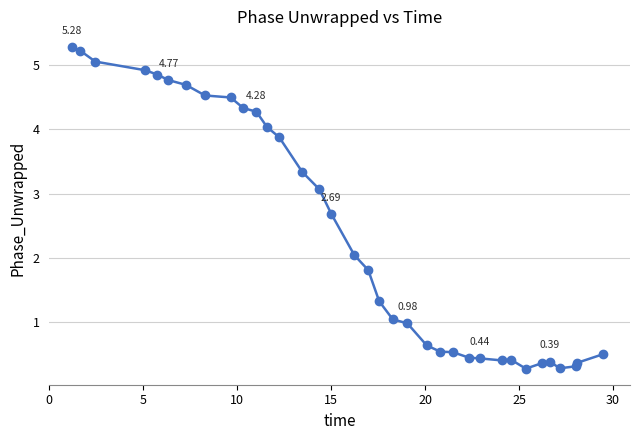

What is the average value?

2.4